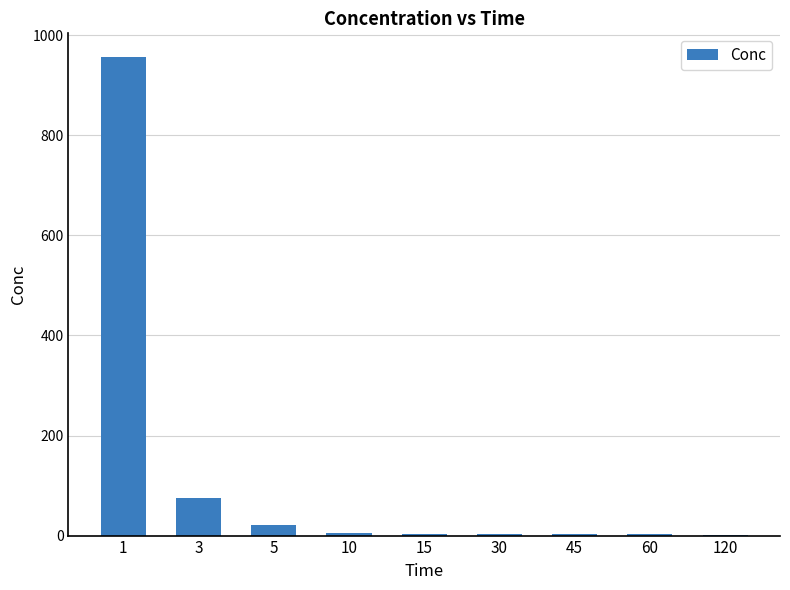

How many data points are above 3?

7